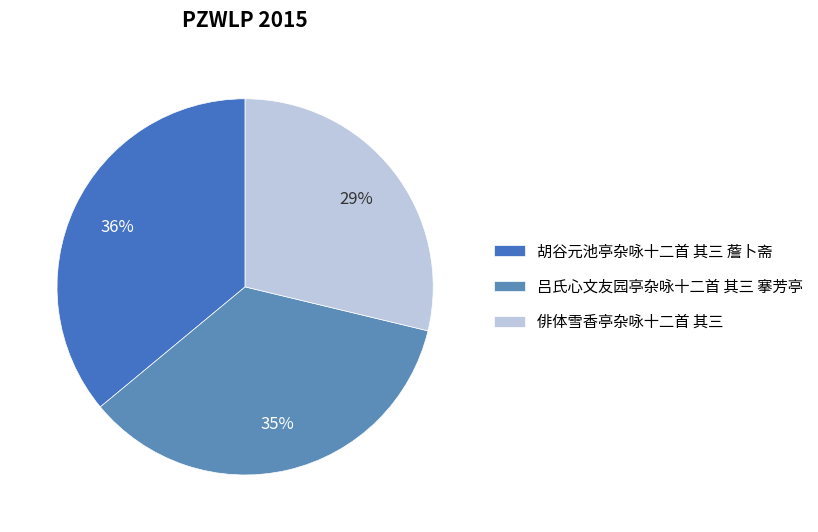

Is there a majority slice in this chart?

No